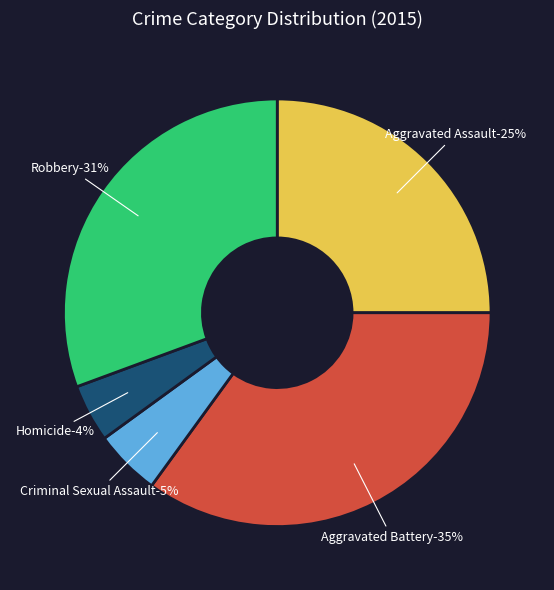

What percentage do Aggravated Battery and Homicide together represent?

39.4%